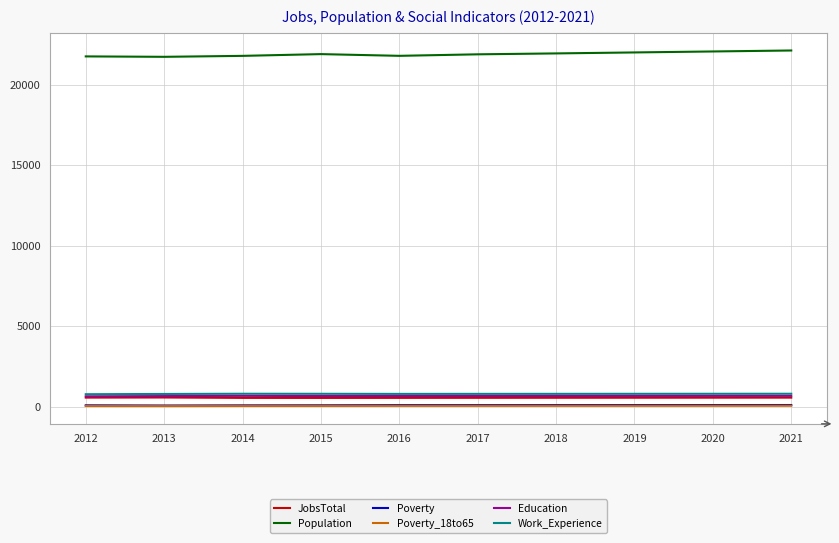

What is the sum of the JobsTotal values at 2012 and 2015?

1121